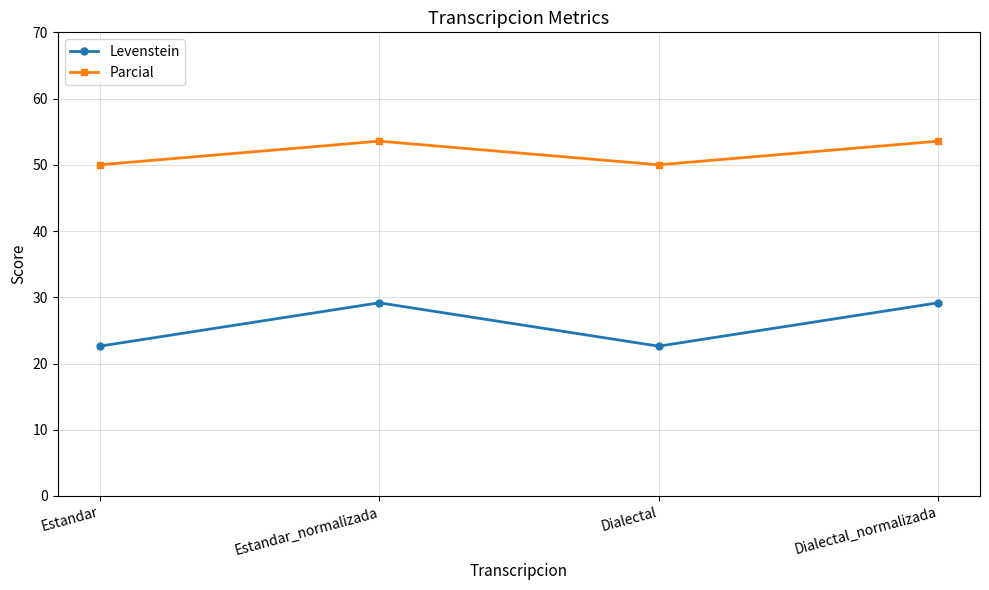

What is the label of the 4th point from the right?

Estandar